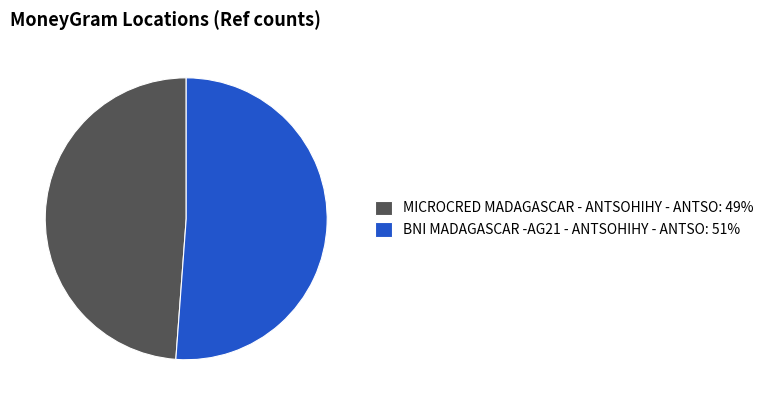

The MICROCRED MADAGASCAR - ANTSOHIHY - ANTSO: 49% slice represents 61% of the pie. True or false?

False